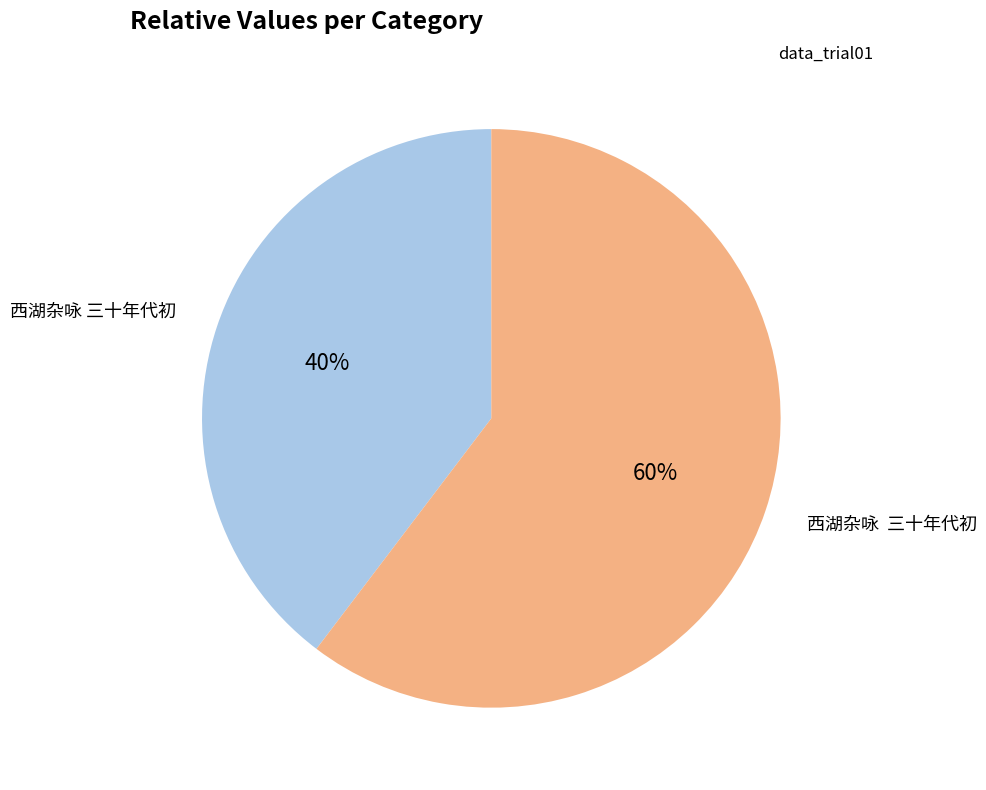

To the nearest percent, what is the average slice percentage?

50%